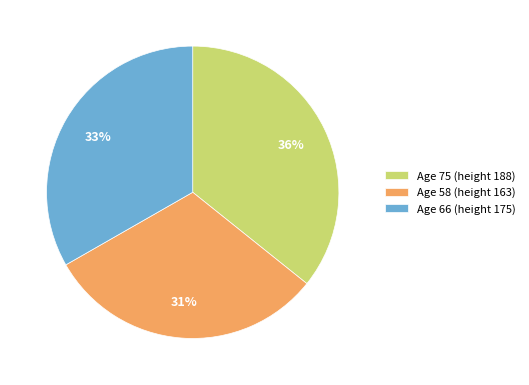

Is it true that Age 75 (height 188) is 42% of the pie?

False